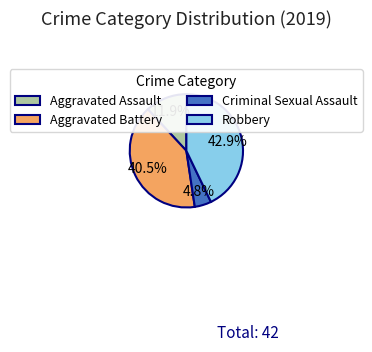

Does Aggravated Battery represent more than half of the total?

No